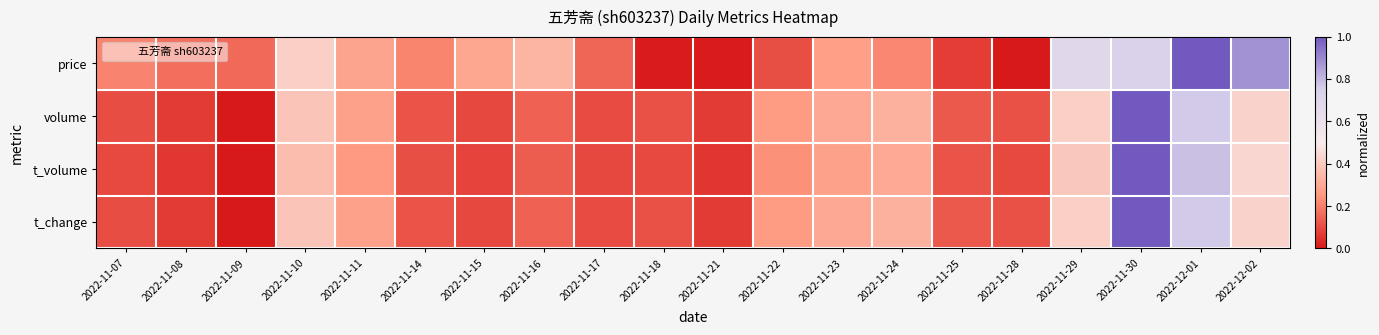

Which category has the highest value across all series?

2022-12-01